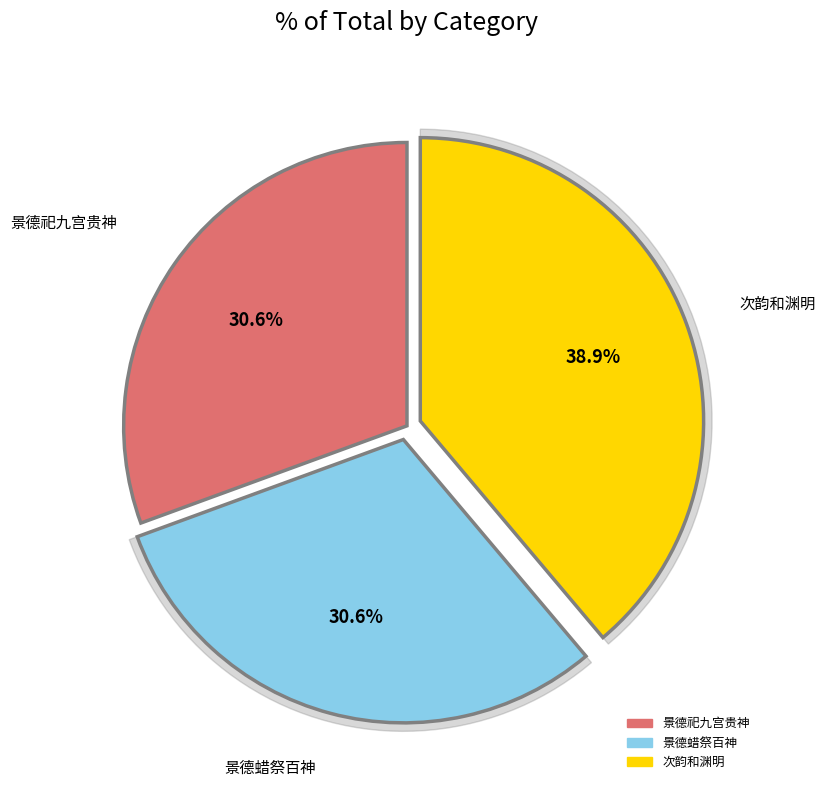

To the nearest percent, what percentage of the pie is 景德祀九宫贵神三首 其三 送神用《高安》。?

31%